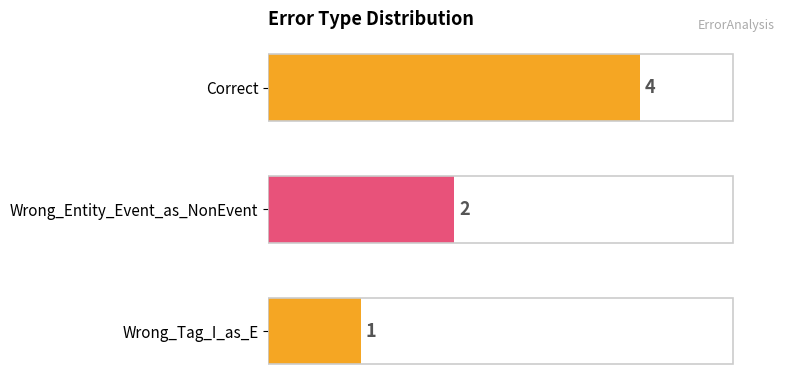

What is the difference between the second highest and minimum values?

1